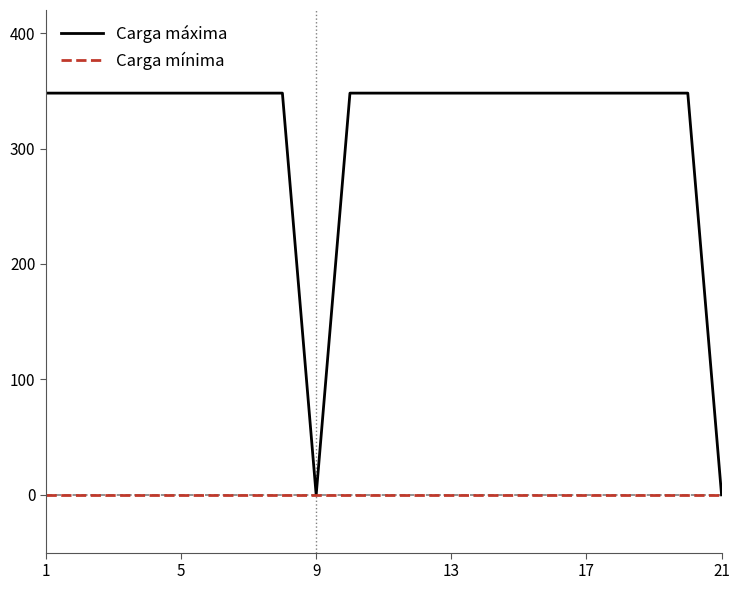

Rank the series by their average value, from lowest to highest.

Carga mínima, Carga máxima